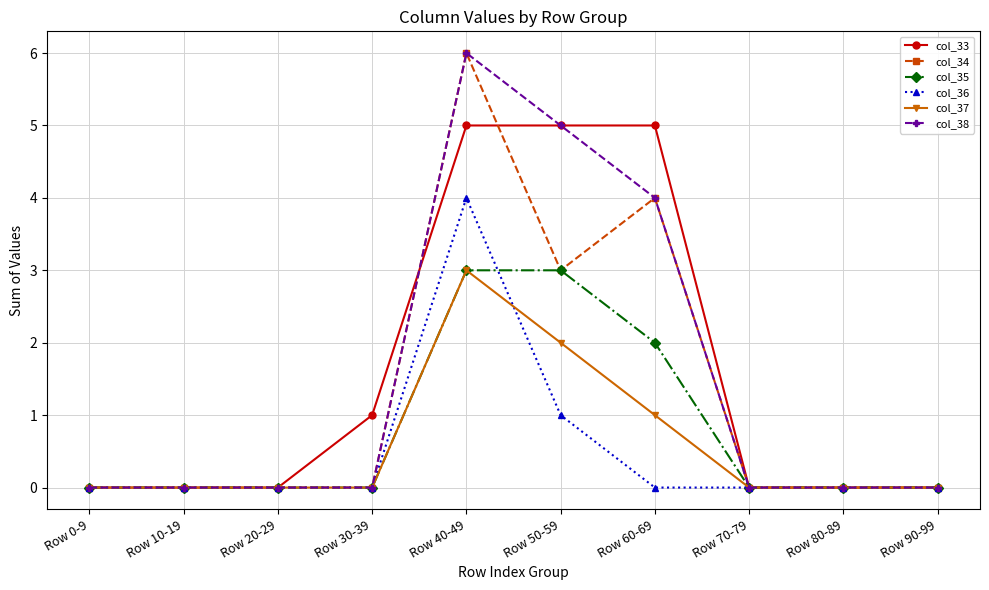

What are all the series names shown in the legend?

col_33, col_34, col_35, col_36, col_37, col_38